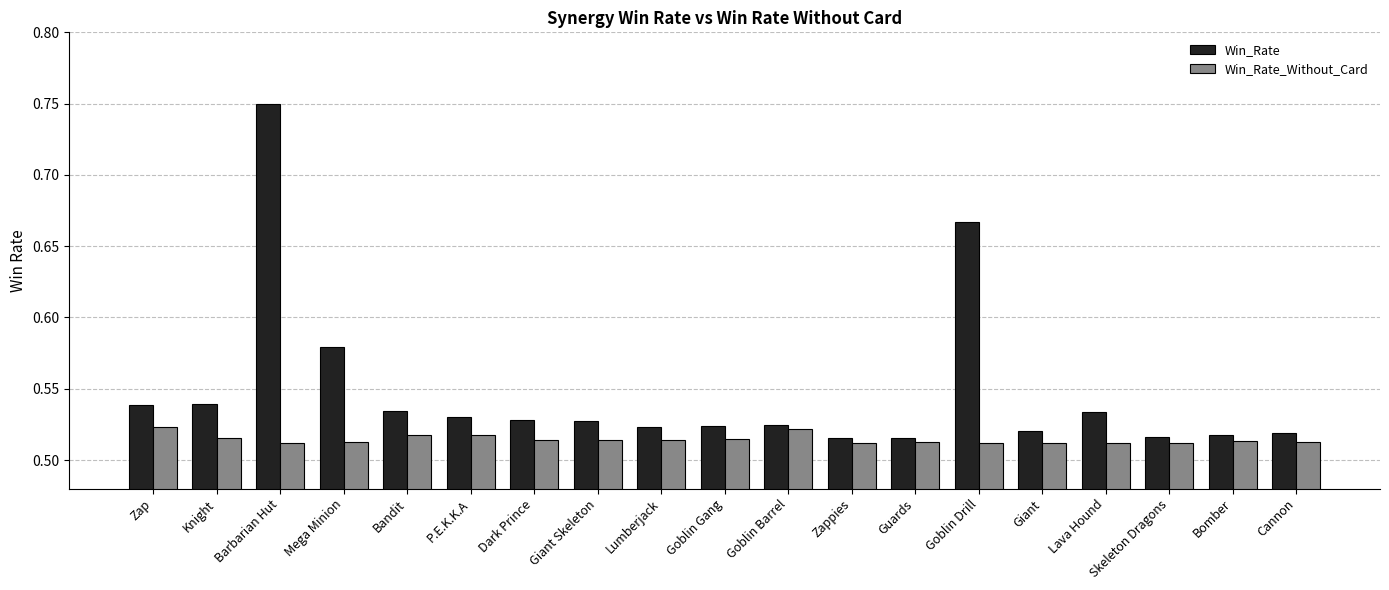

Is it true that Win_Rate equals 0.3 at Lava Hound?

False